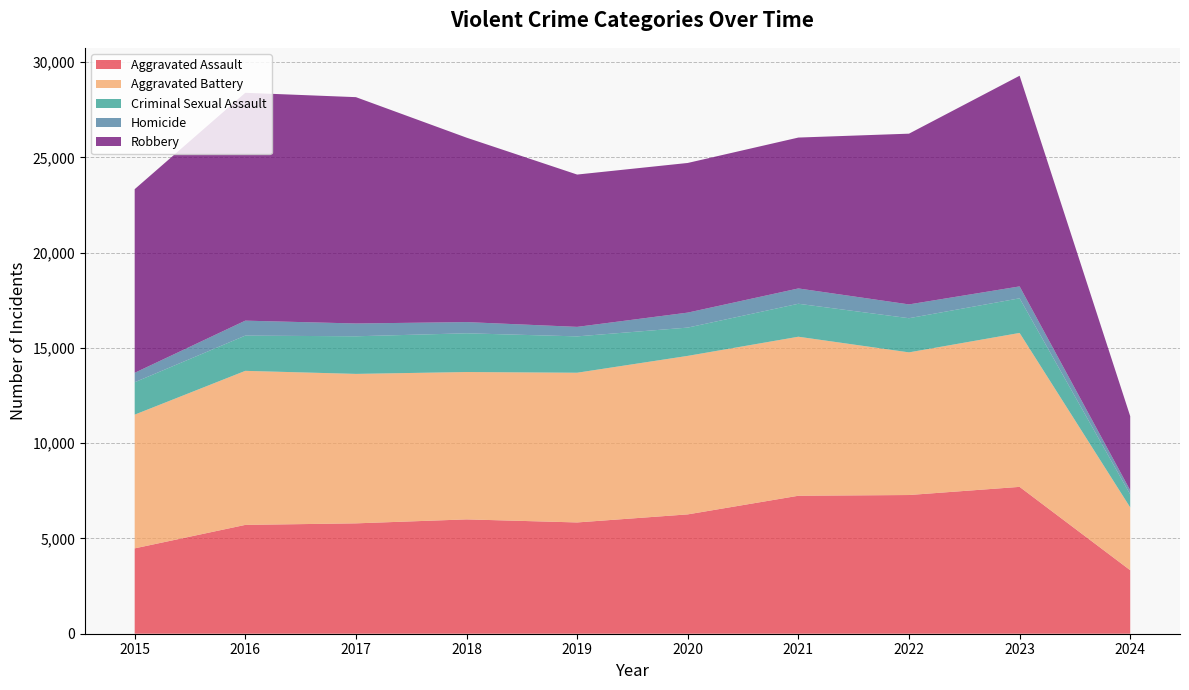

Reading left to right, transcribe all the data shown in this chart.

Aggravated Assault: 2015=4480	2016=5712	2017=5793	2018=6001	2019=5841	2020=6264	2021=7242	2022=7280	2023=7708	2024=3333
Aggravated Battery: 2015=7019	2016=8086	2017=7845	2018=7735	2019=7858	2020=8320	2021=8347	2022=7488	2023=8080	2024=3296
Criminal Sexual Assault: 2015=1700	2016=1849	2017=1974	2018=2033	2019=1908	2020=1484	2021=1730	2022=1793	2023=1817	2024=684
Homicide: 2015=496	2016=786	2017=672	2018=588	2019=499	2020=787	2021=804	2022=724	2023=625	2024=214
Robbery: 2015=9638	2016=11960	2017=11880	2018=9681	2019=7995	2020=7855	2021=7920	2022=8962	2023=11058	2024=3890